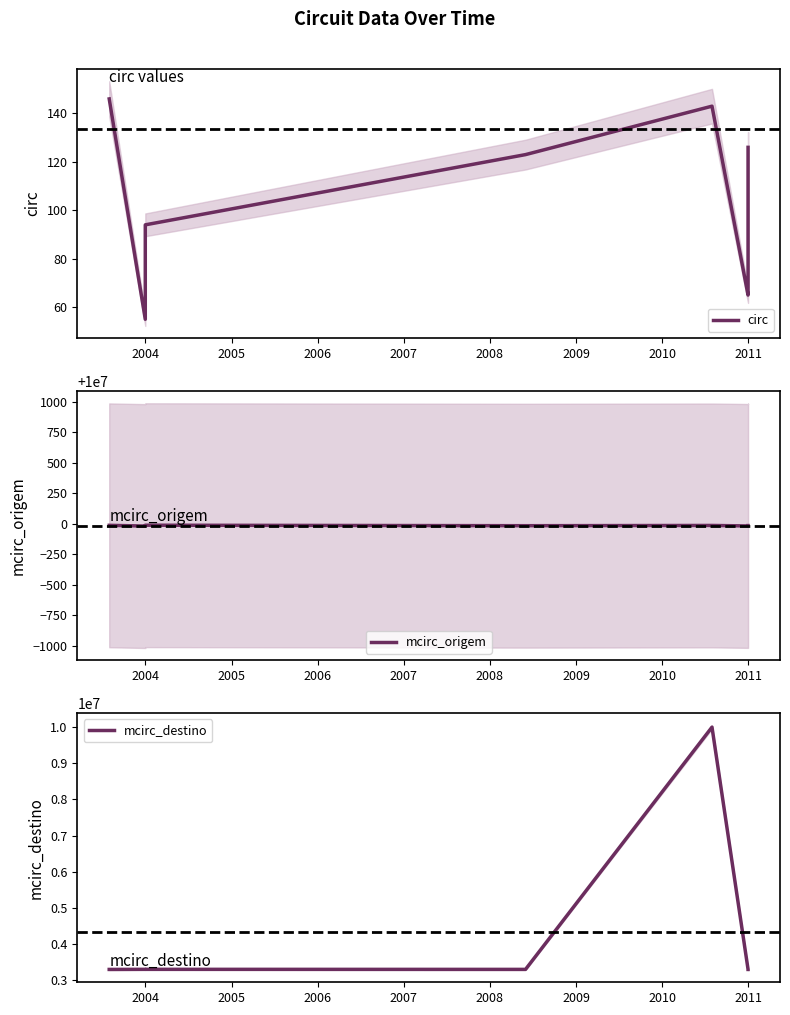

At how many categories does at least one series exceed 7594052?

8